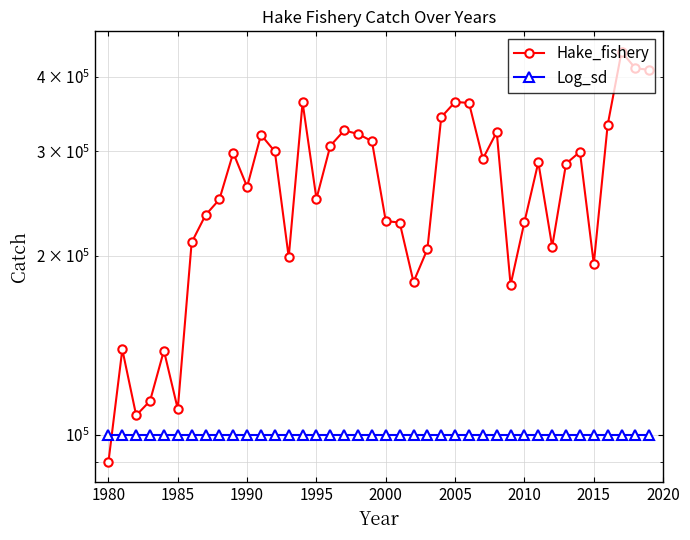

True or false: Hake_fishery and Log_sd cross at least once.

True